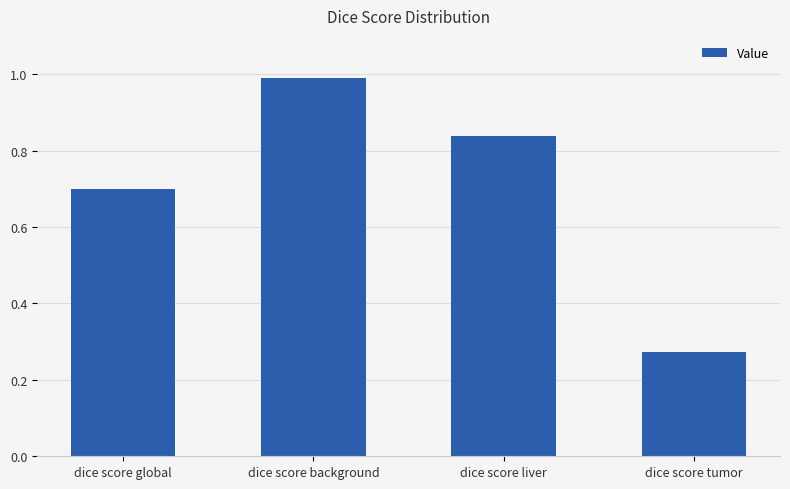

Rank the categories by value from lowest to highest.

dice score tumor, dice score global, dice score liver, dice score background